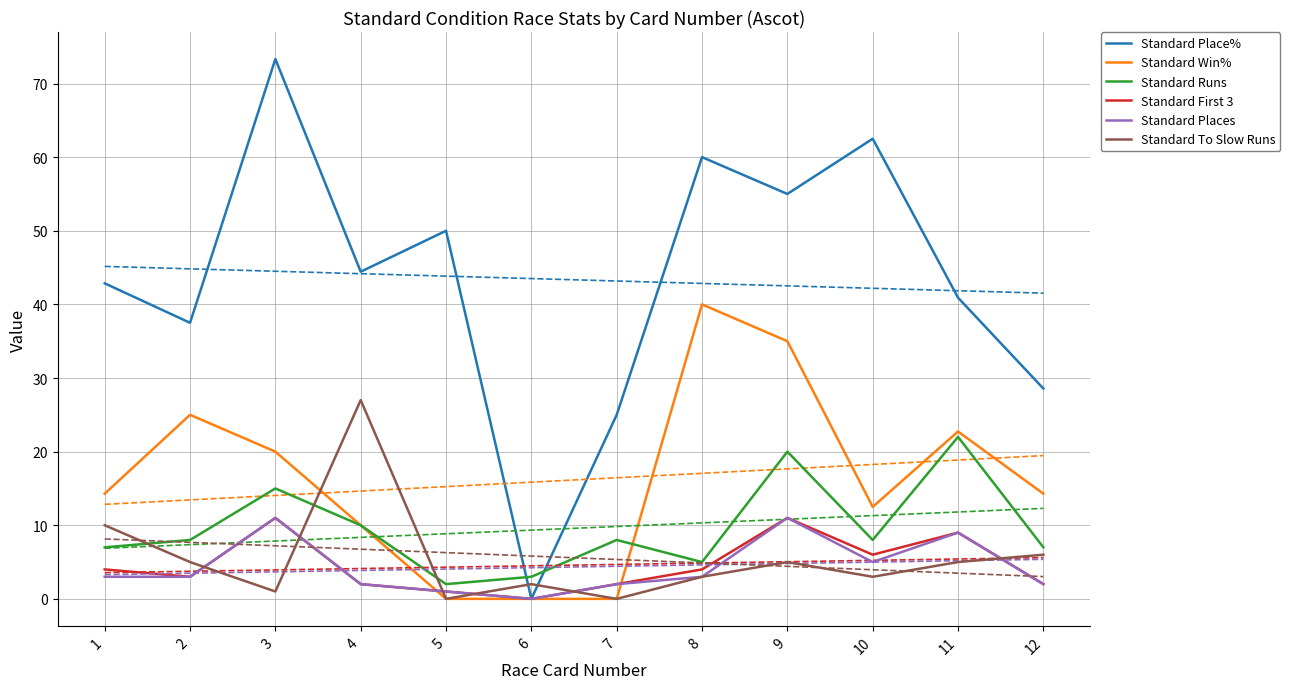

Is it true that Standard First 3 equals 2.0 at 12?

True